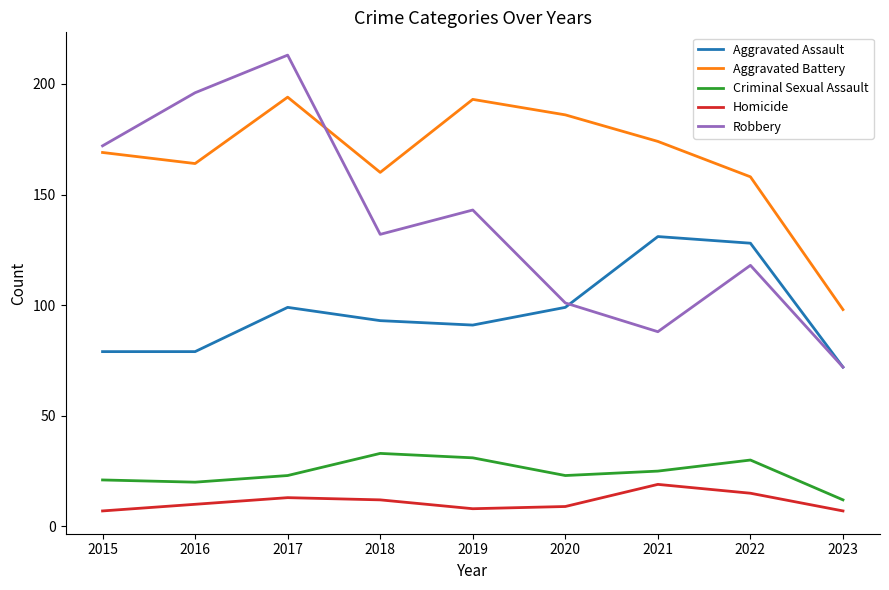

At how many categories does at least one series exceed 149?

8